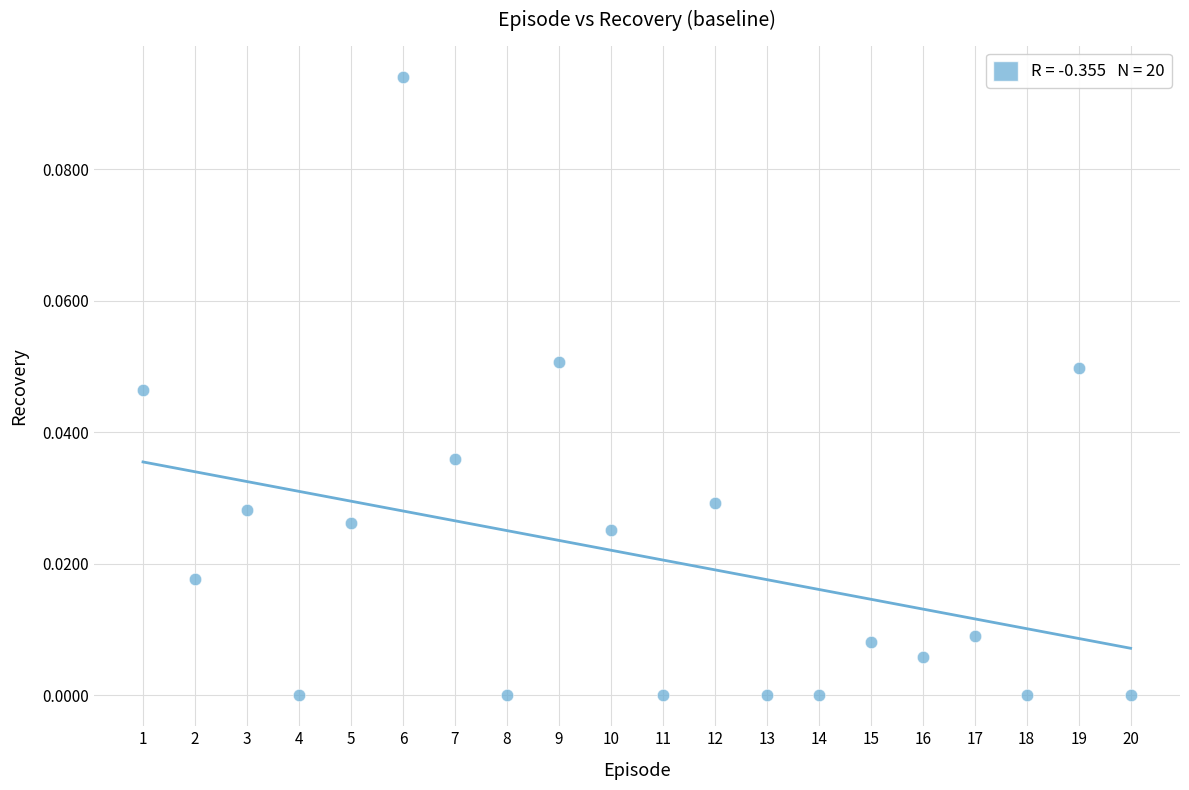

What is the range of X values (max minus min)?

19.0